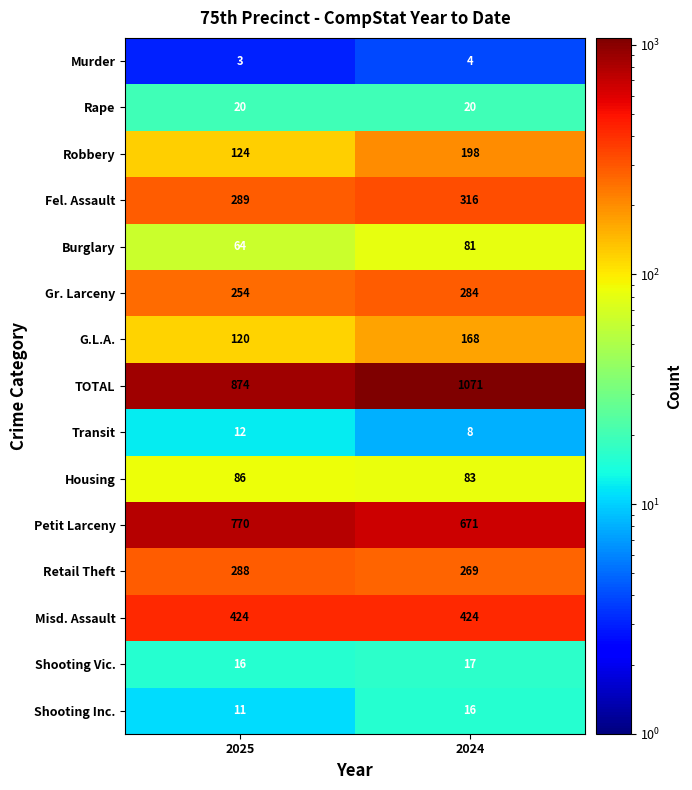

At which category is the sum across all series the highest?

2024